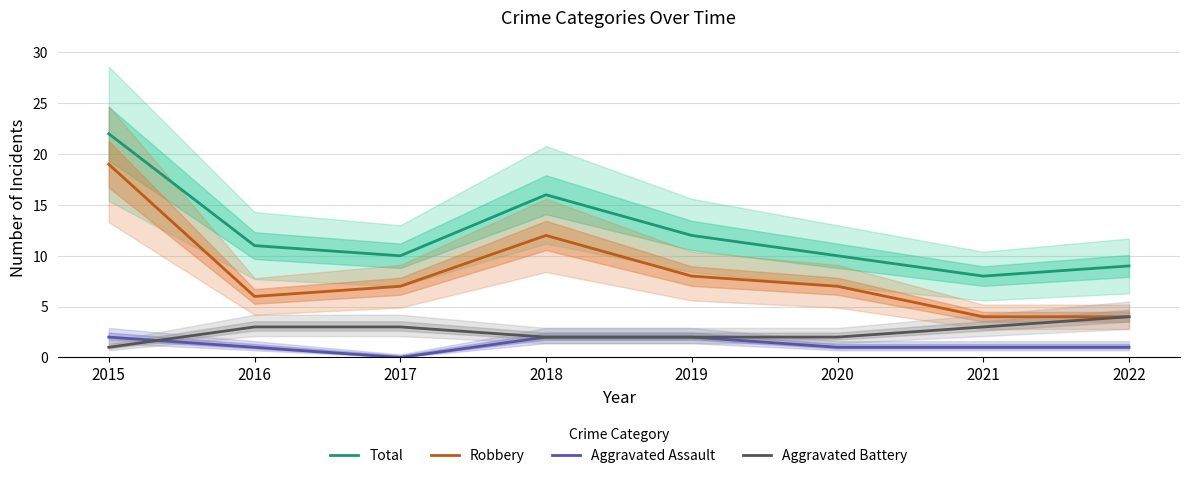

Reading left to right, extract all data points from this chart.

Total: 22	11	10	16	12	10	8	9
Robbery: 19	6	7	12	8	7	4	4
Aggravated Assault: 2	1	0	2	2	1	1	1
Aggravated Battery: 1	3	3	2	2	2	3	4